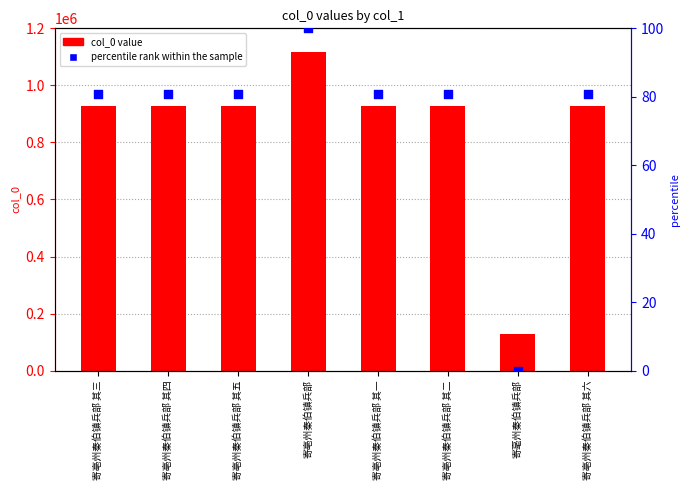

Which series contains the highest Y value?

col_0 value